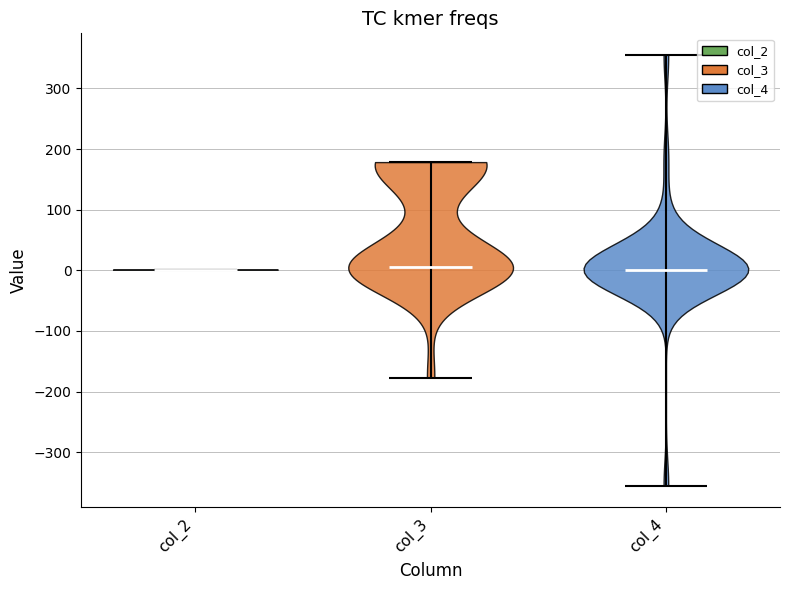

Reading left to right, read every violin against the y-axis: where its median line is, and the lowest and highest points it reaches. The values are not printed on the chart, so give them approximately, as read against the axis.

col_2: median line 0, lowest point 0, highest point 0
col_3: median line 10, lowest point -180, highest point 180
col_4: median line 0, lowest point -360, highest point 360